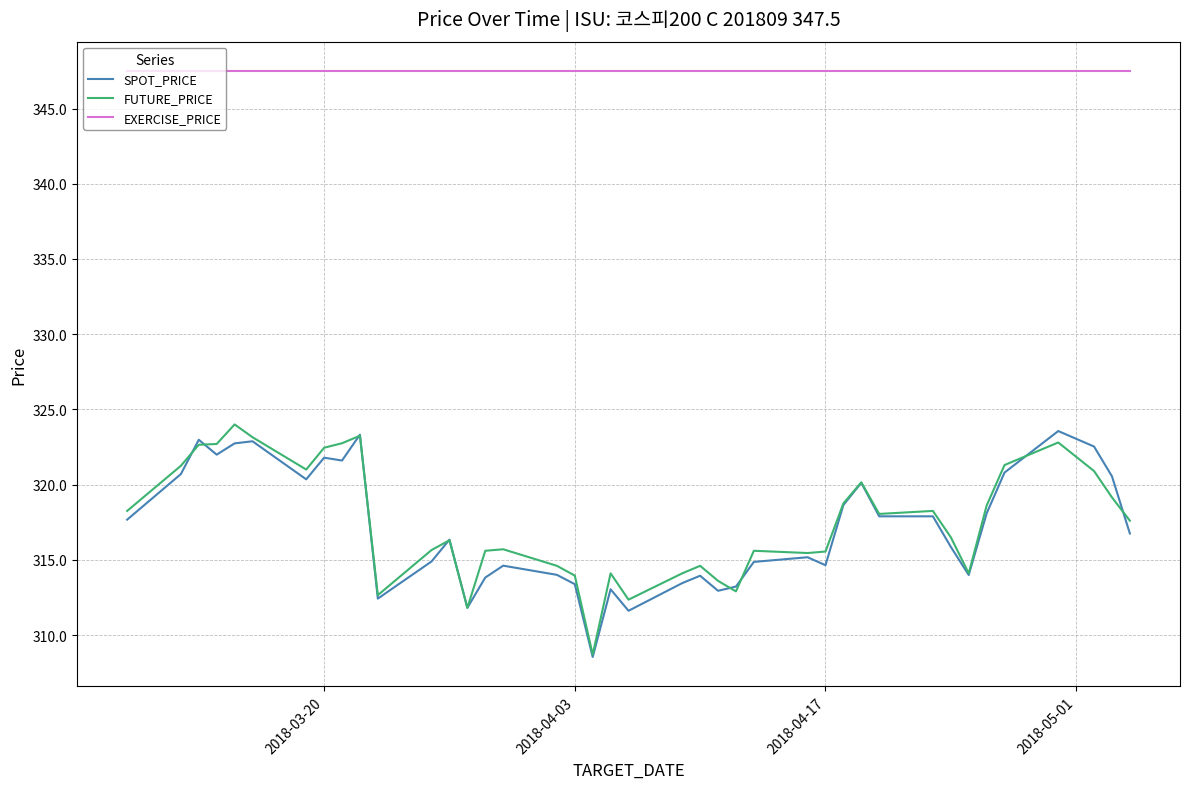

What is the minimum value for FUTURE_PRICE?

308.7